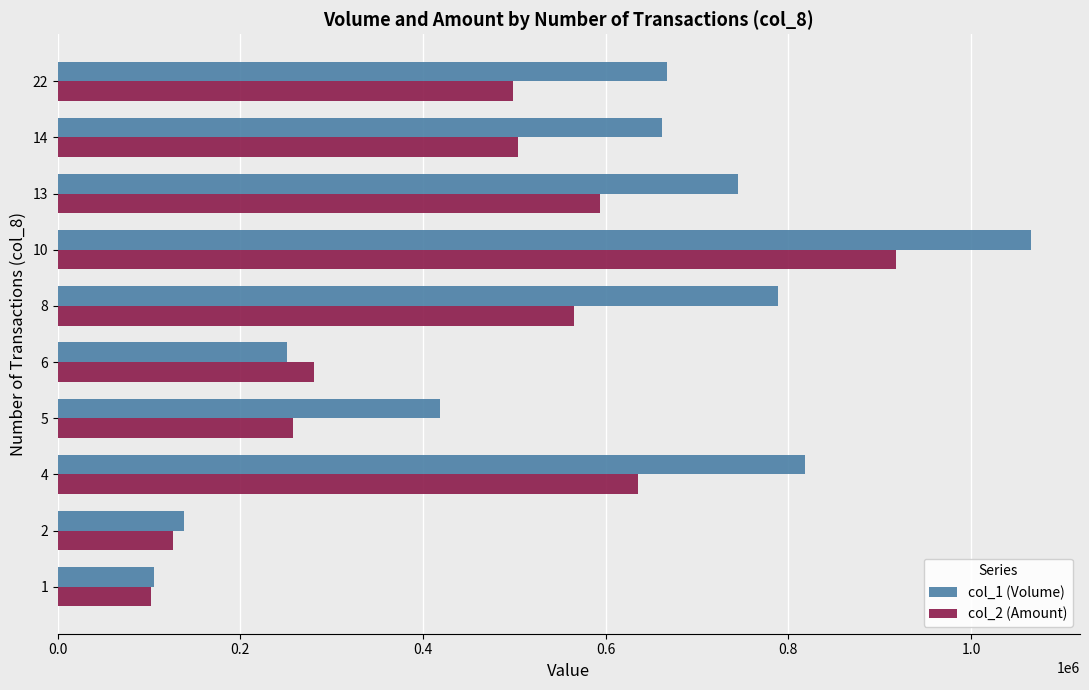

What is the greatest value displayed?

1066000